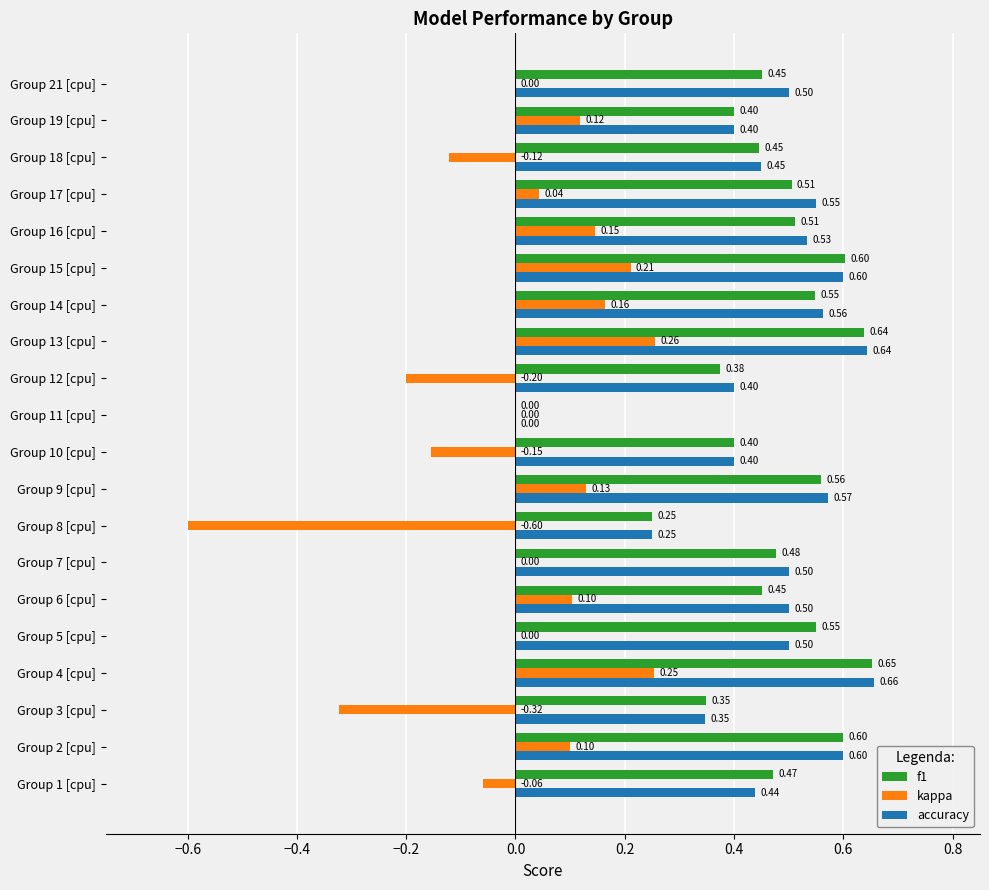

Between Group 6 [cpu] and Group 10 [cpu], which series saw the biggest shift?

kappa